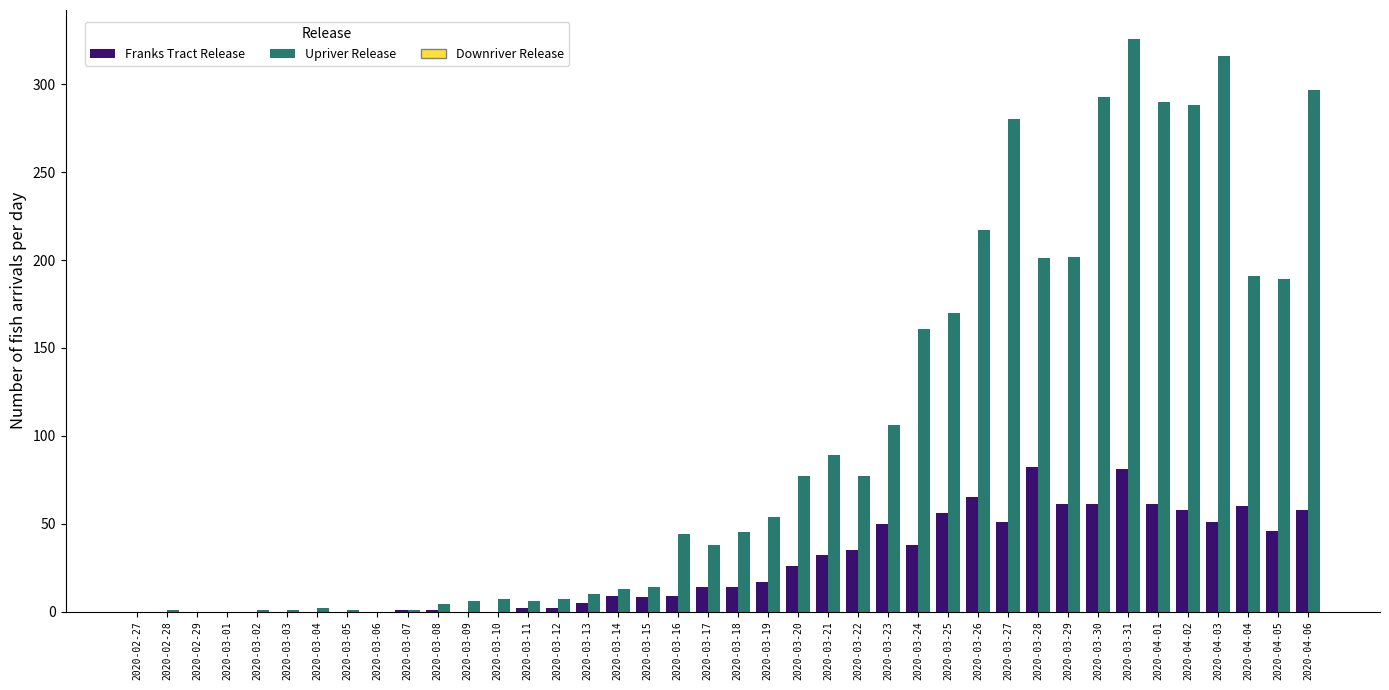

At which category is the sum across all series the highest?

2020-03-31